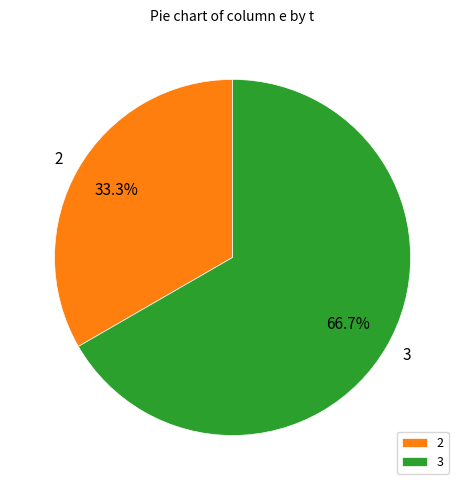

How many segments does this pie chart have?

2